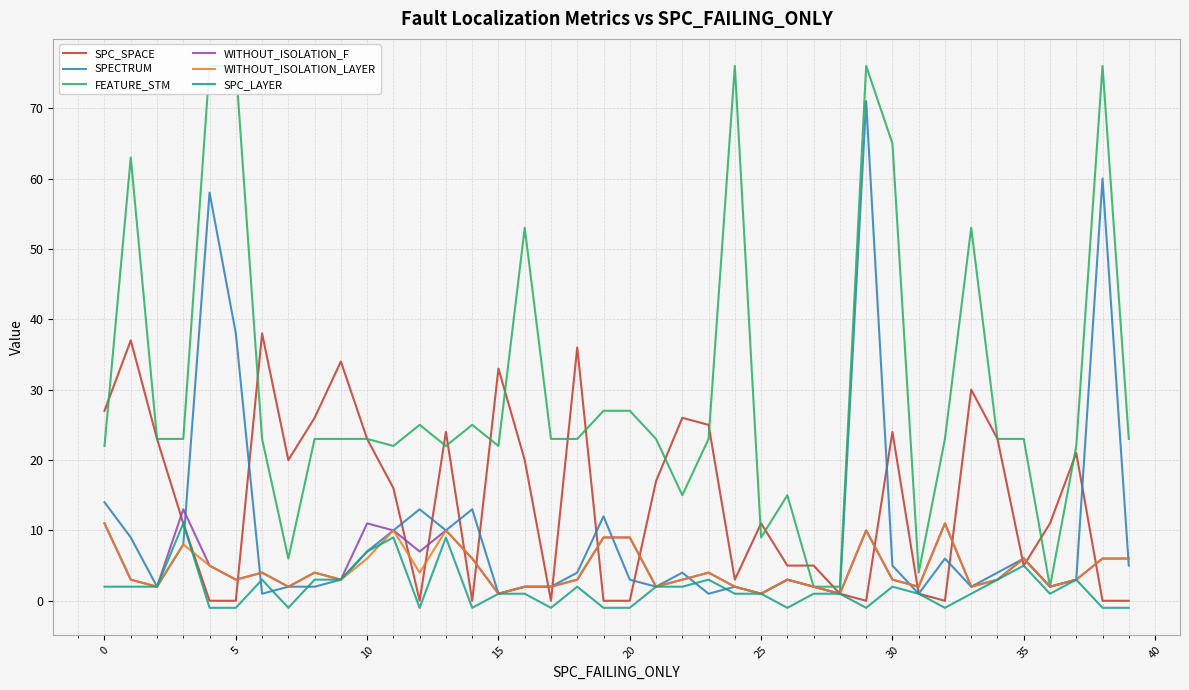

What is the smallest value displayed?

-1